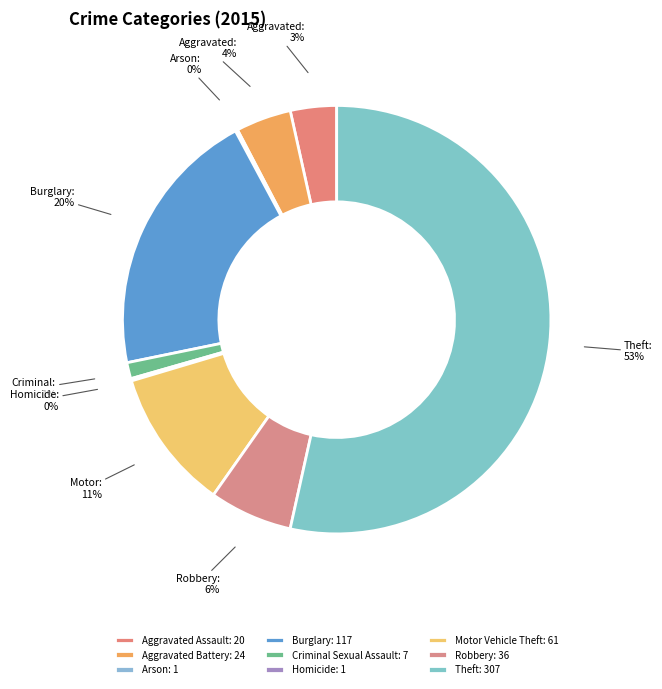

Is the sum of Arson and Aggravated Assault greater than half?

No